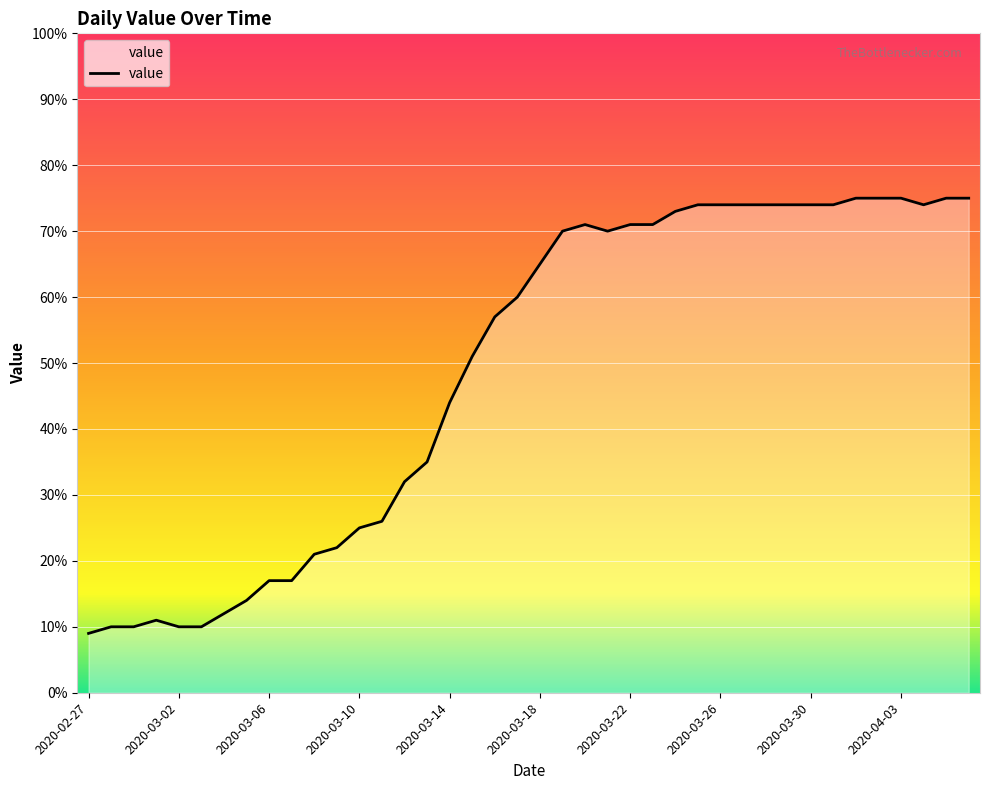

What is the difference between the maximum and minimum values?

66